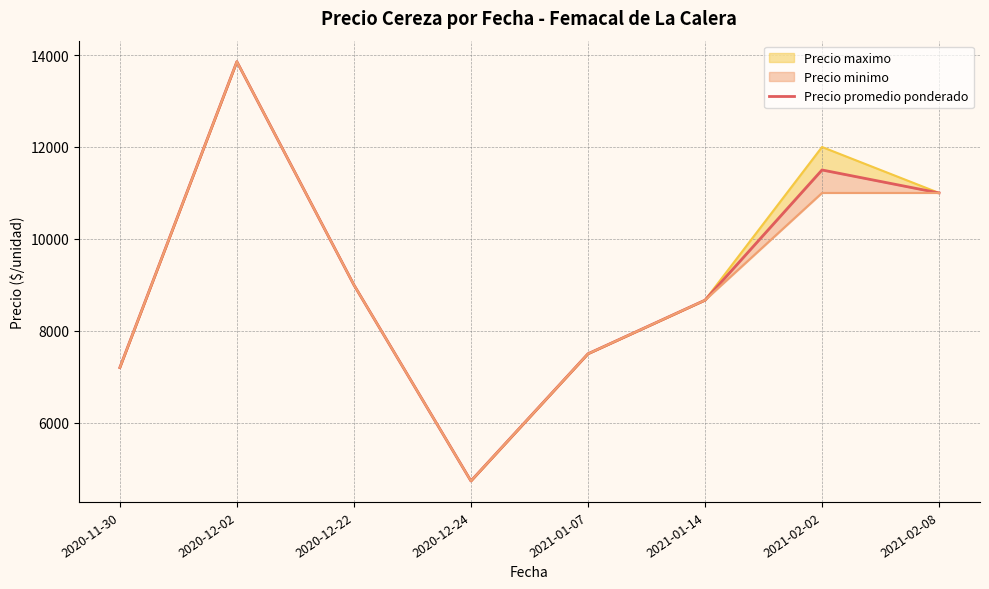

Which has a higher value, 2021-02-02 or 2020-11-30?

2021-02-02